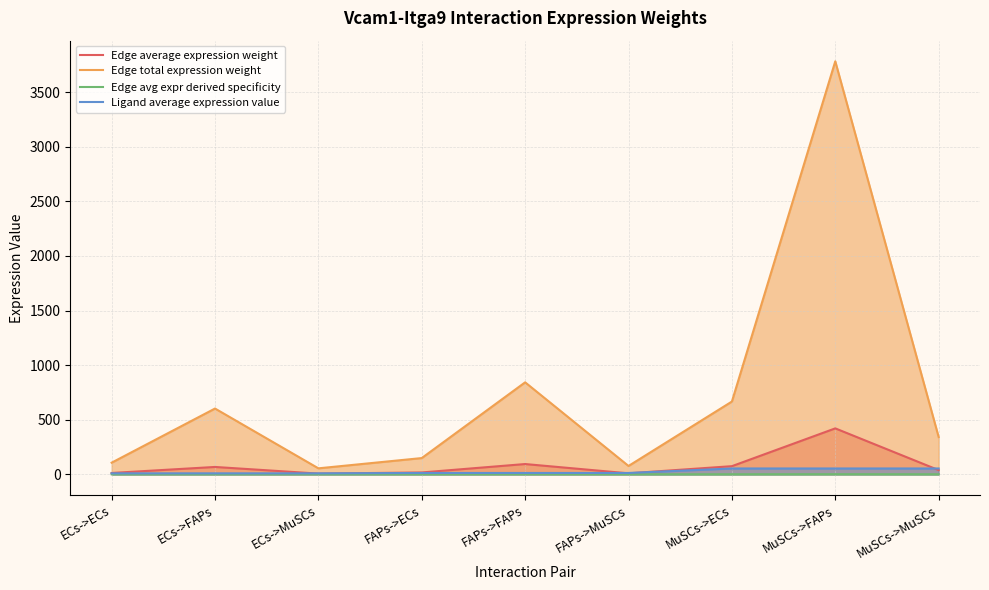

Which has a higher value, MuSCs->ECs or ECs->MuSCs?

MuSCs->ECs